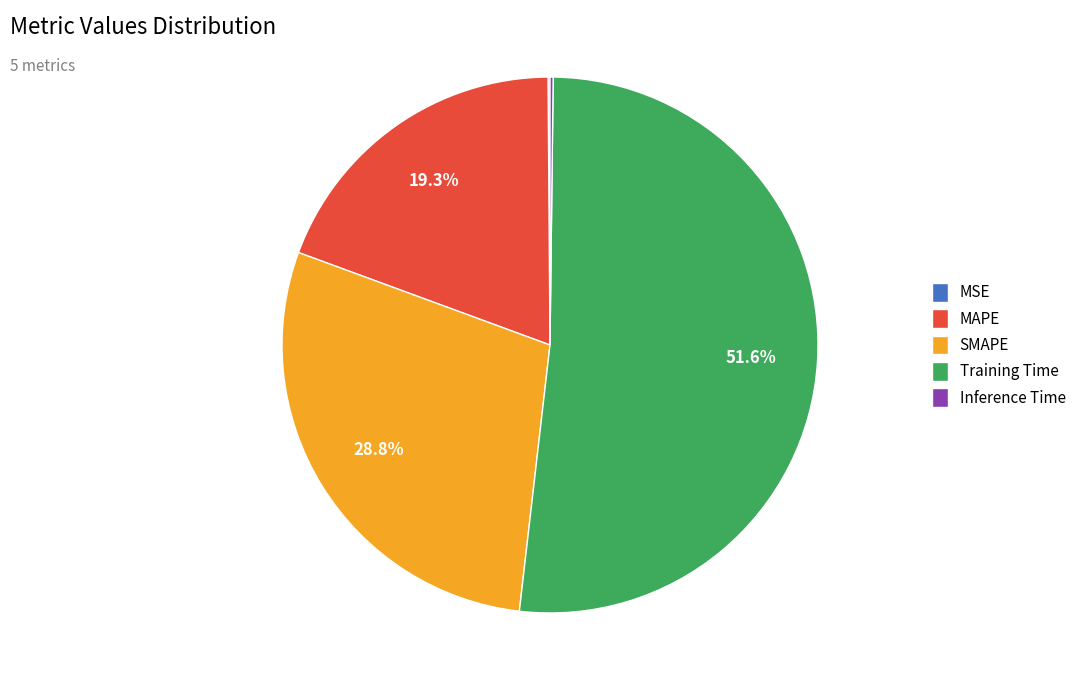

Between Training Time and SMAPE, which is larger?

Training Time